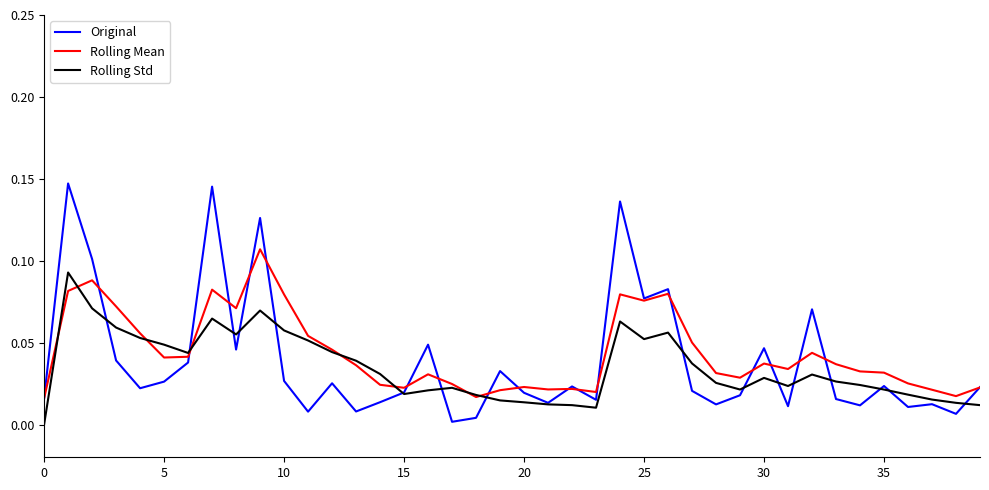

List the series in order of their peak value, lowest first.

Rolling Std, Rolling Mean, Original